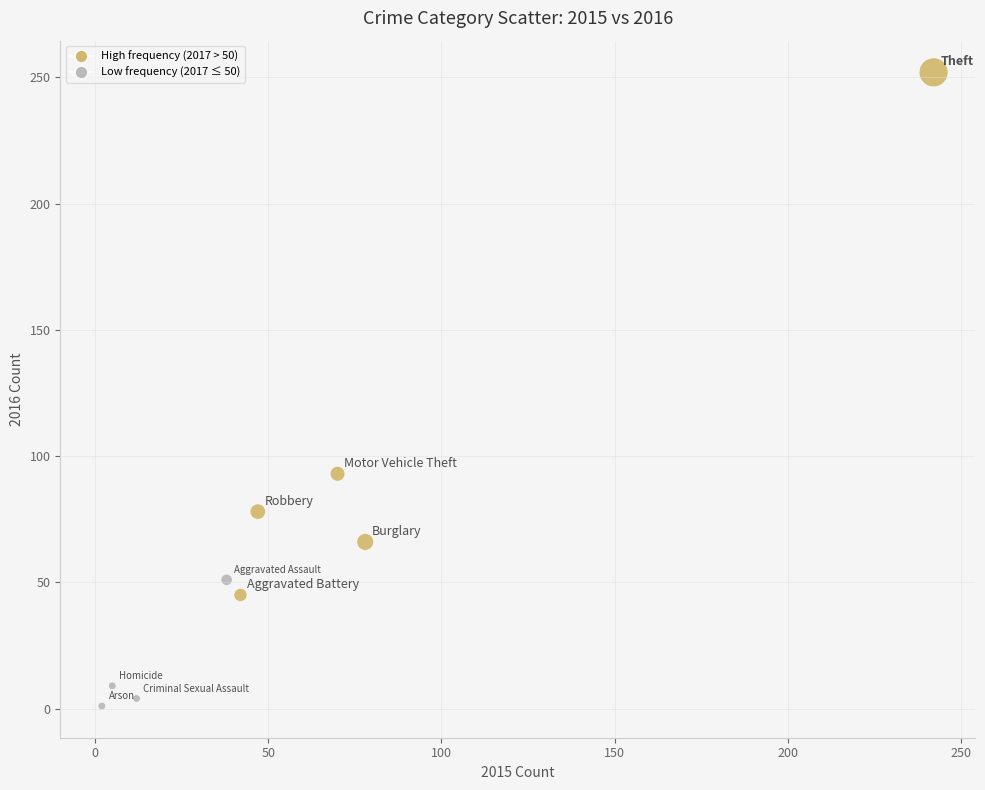

What Y value in the scatter plot is closest to 126?

93